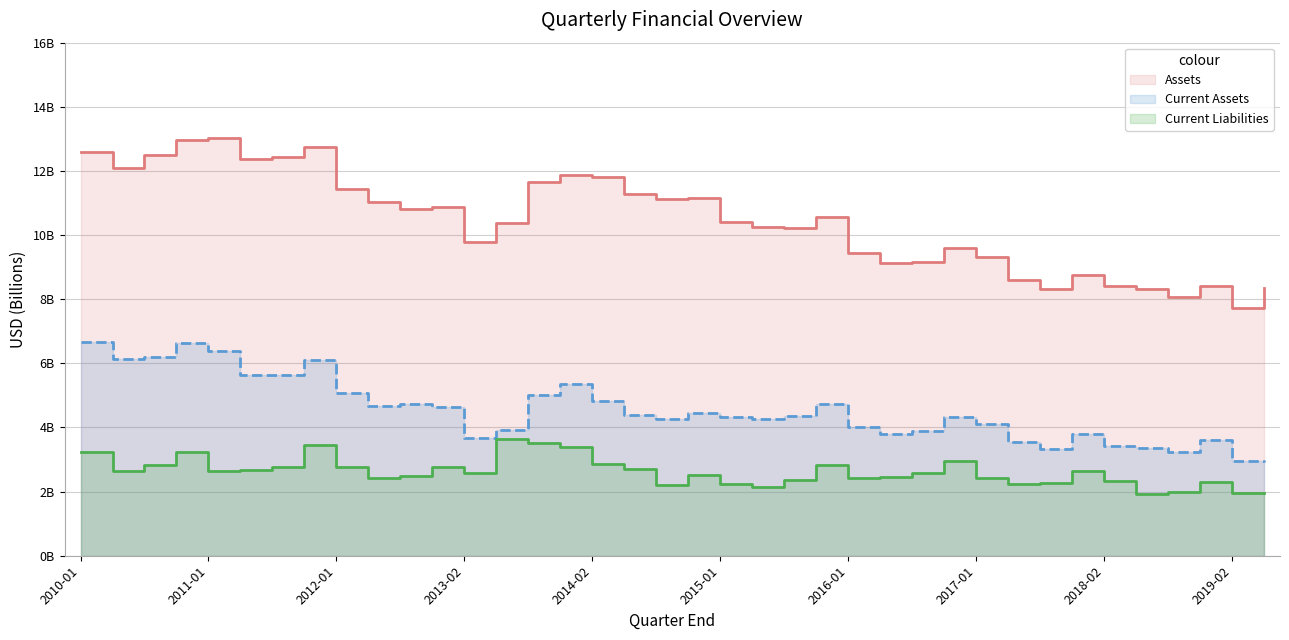

Is it true that Current Liabilities equals 1.8 at 2015-10-31?

False